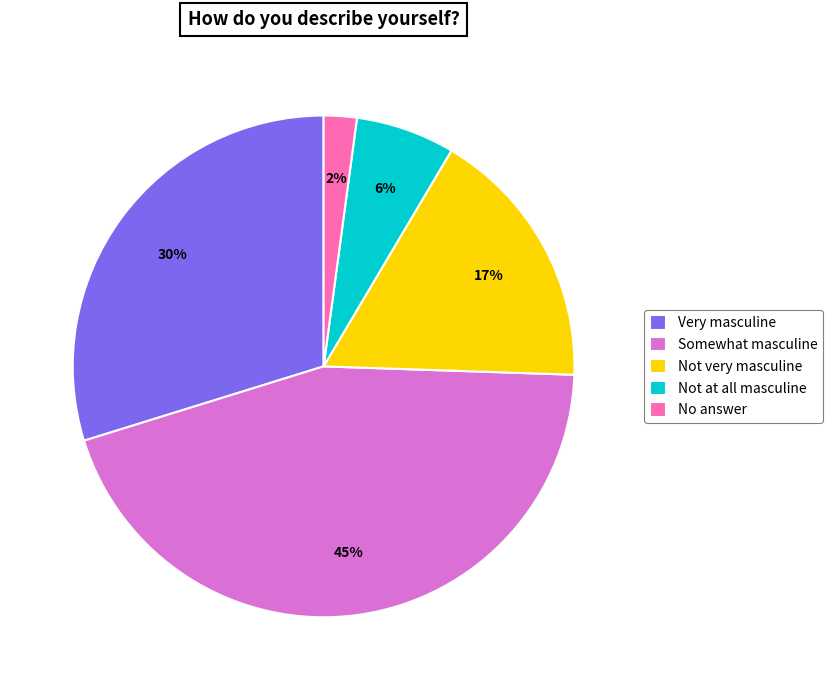

Is the sum of No answer and Somewhat masculine greater than half?

No